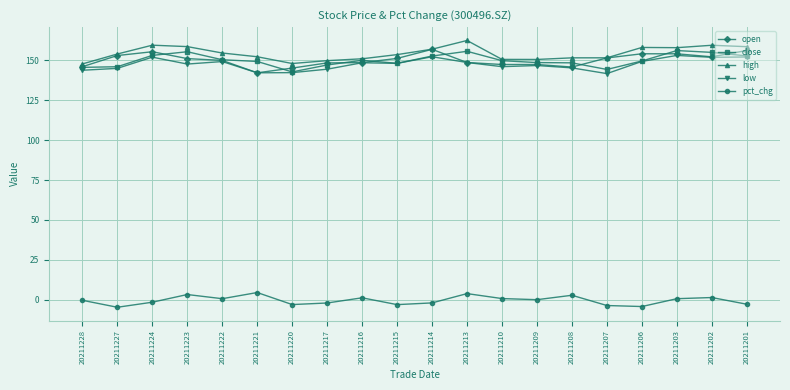

What is the difference between the high values at 20211214 and 20211202?

2.5